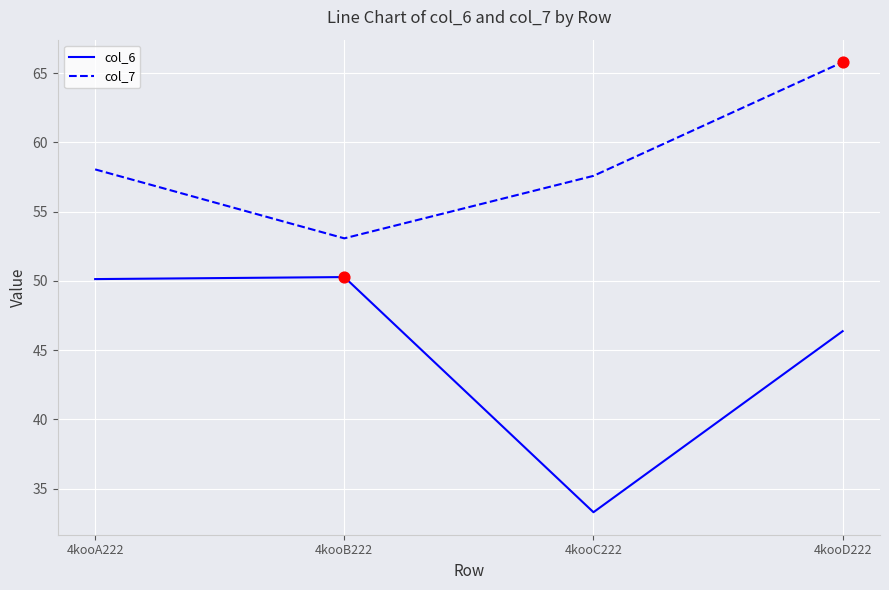

What are all the series names shown in the legend?

col_6, col_7